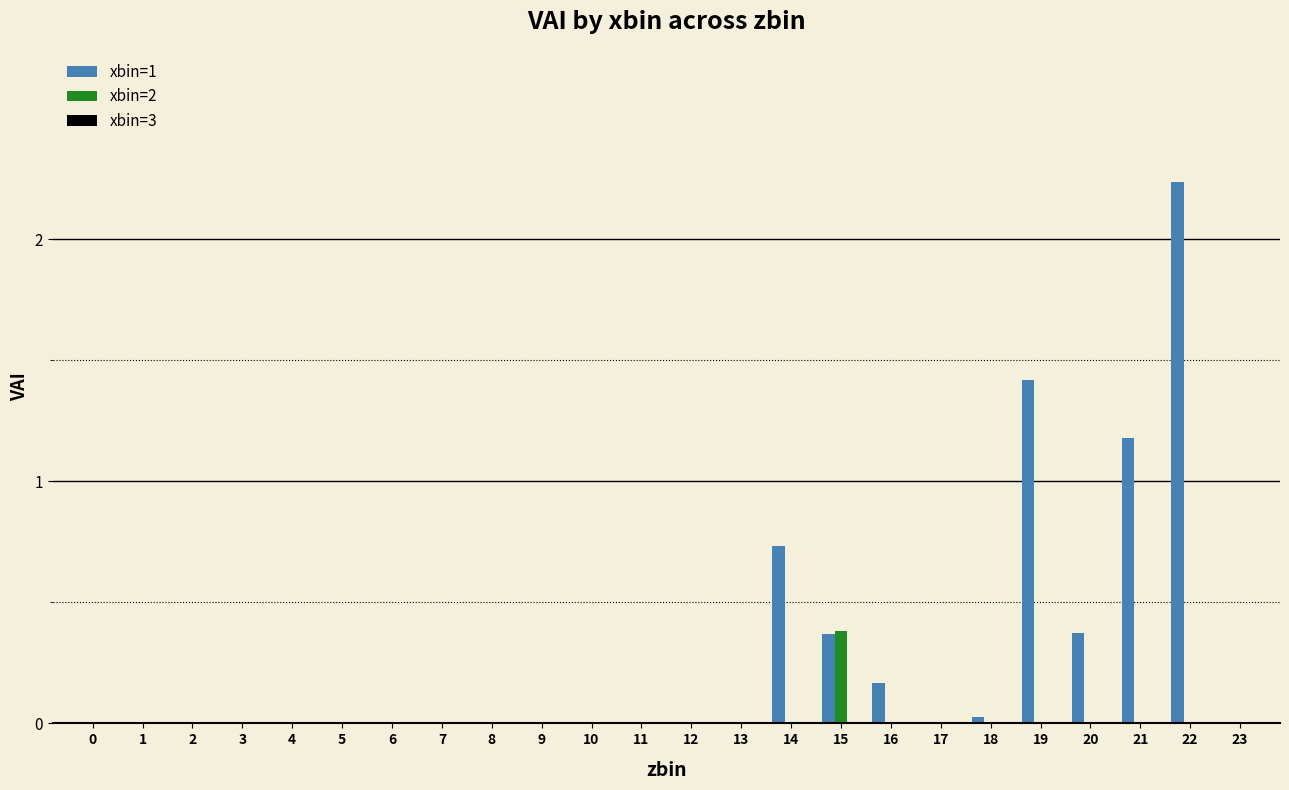

Which category has the highest value across all series?

22